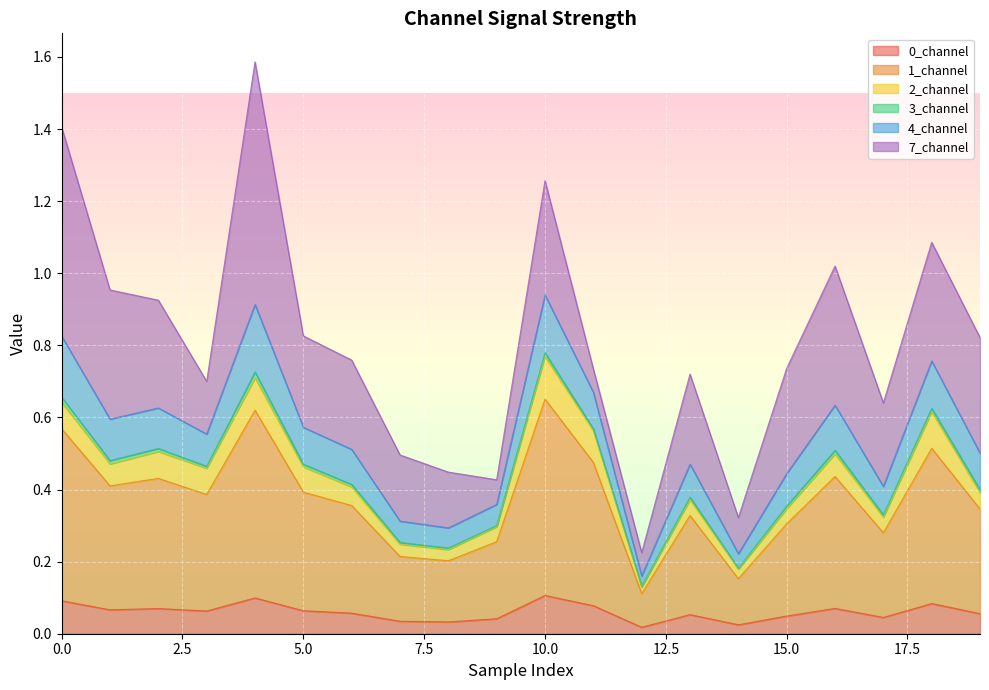

At which category is the sum across all series the highest?

4